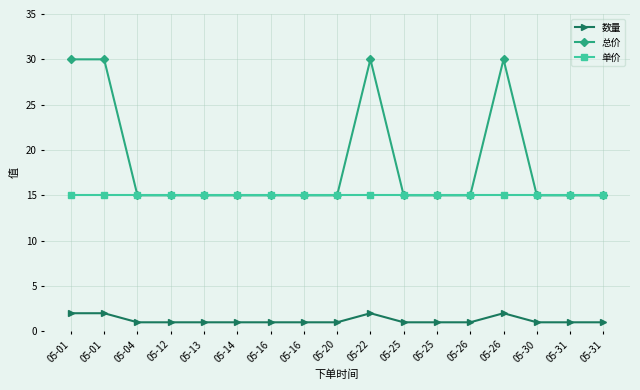

What are all the series names shown in the legend?

数量, 总价, 单价